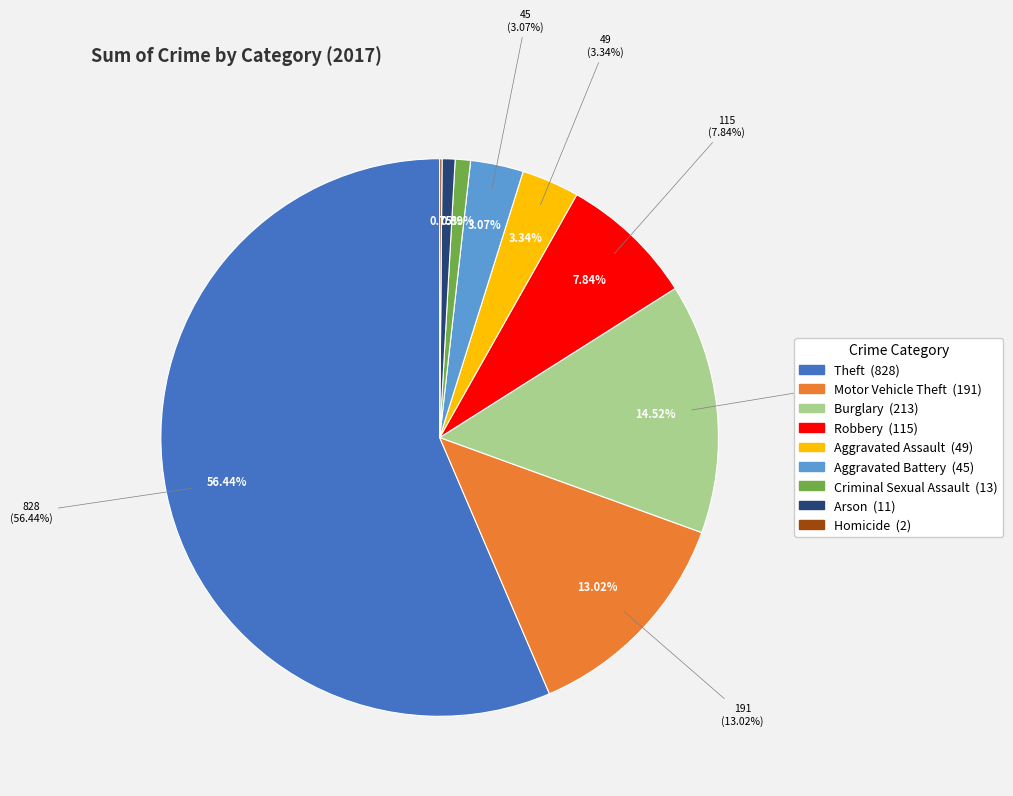

Rank the categories by value from lowest to highest.

Homicide, Arson, Criminal Sexual Assault, Aggravated Battery, Aggravated Assault, Robbery, Motor Vehicle Theft, Burglary, Theft